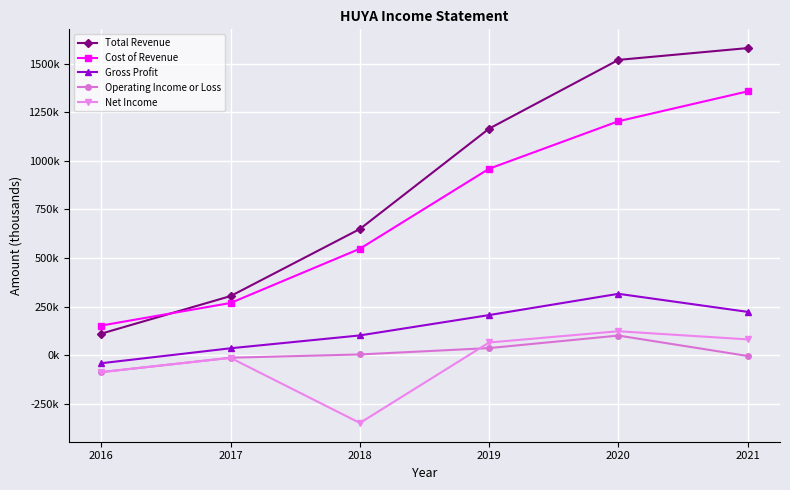

Is this an area chart (filled region under the line)?

No